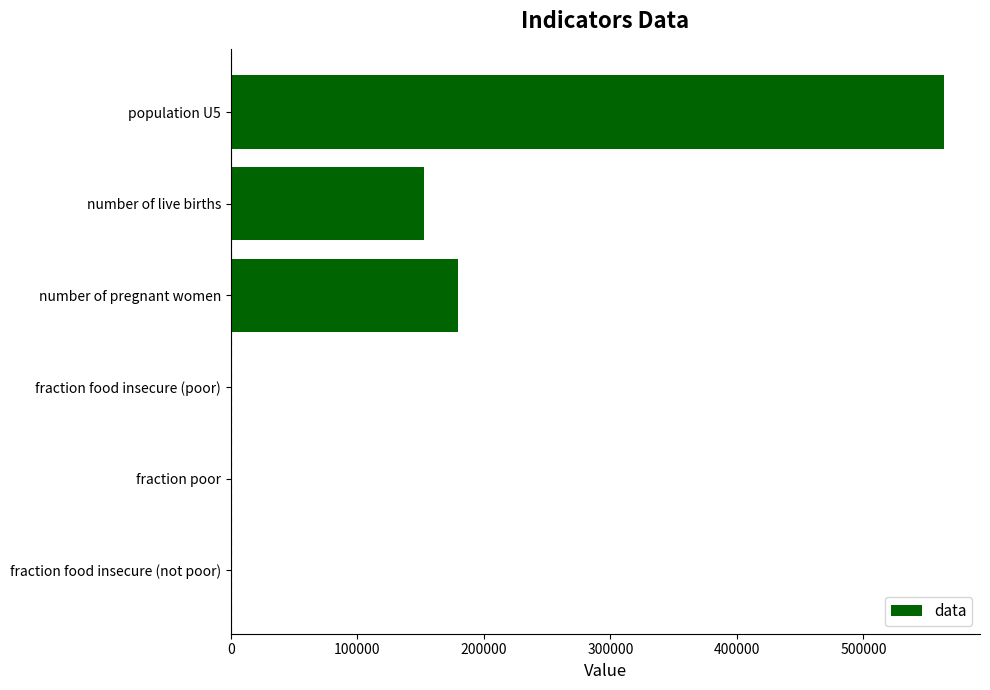

What is the change in value from population U5 to fraction food insecure (not poor)?

-563987.5